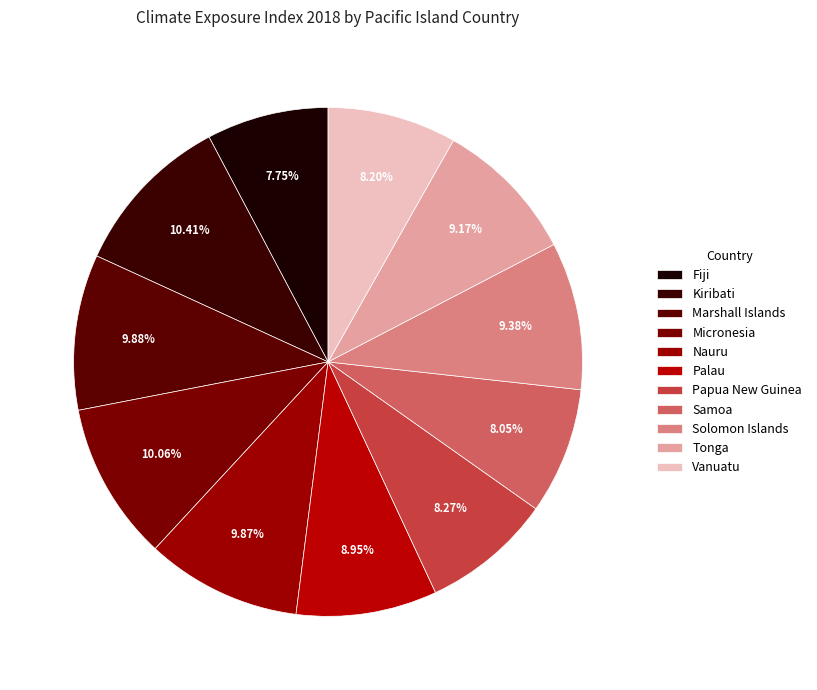

Count the number of slices in the pie.

11